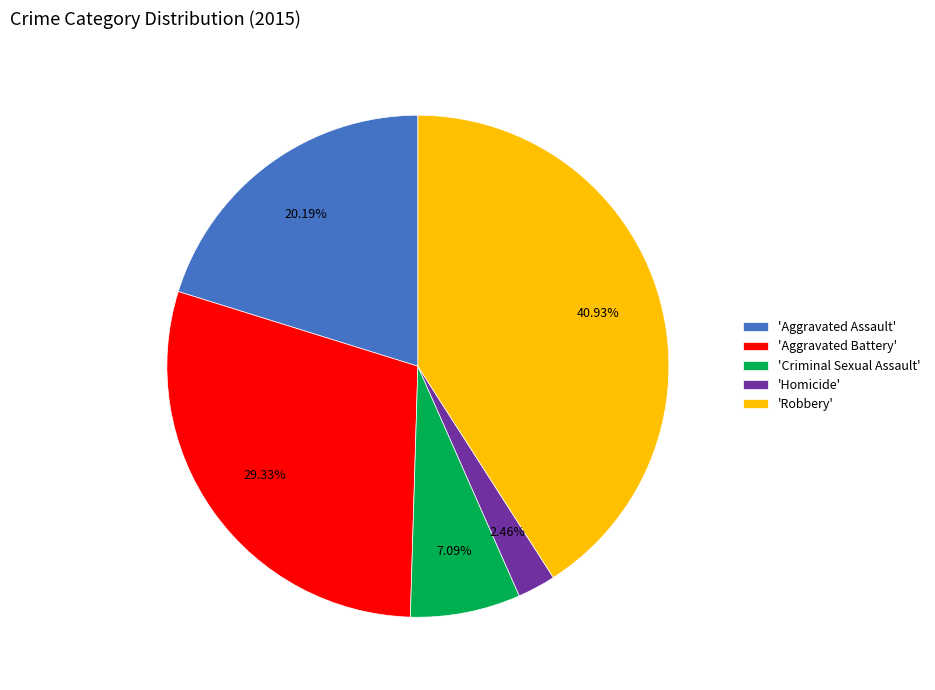

Rank the categories by value from lowest to highest.

'Homicide', 'Criminal Sexual Assault', 'Aggravated Assault', 'Aggravated Battery', 'Robbery'